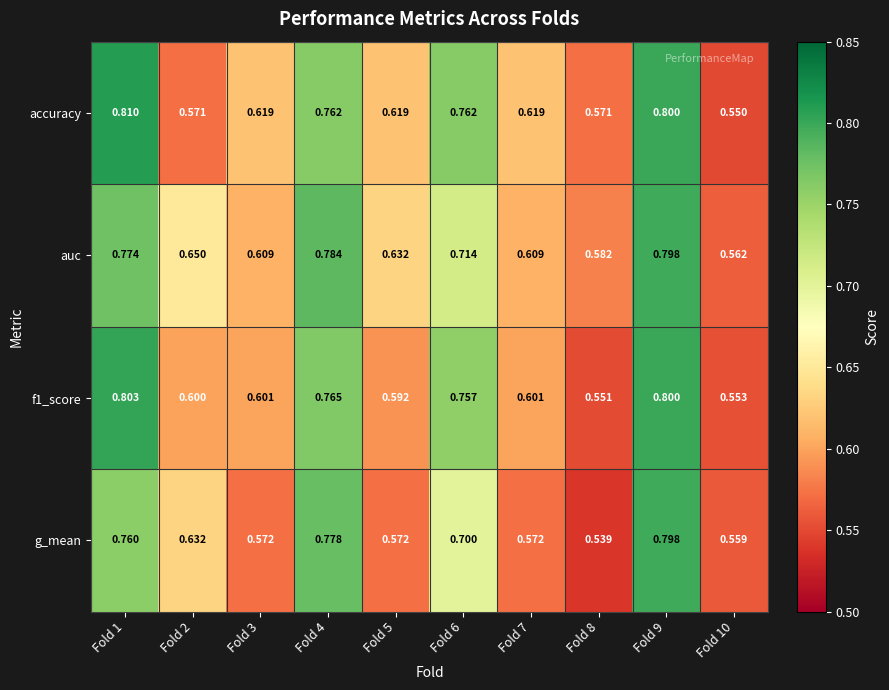

Is the value of accuracy at Fold 4 greater than the value of f1_score at Fold 5?

Yes